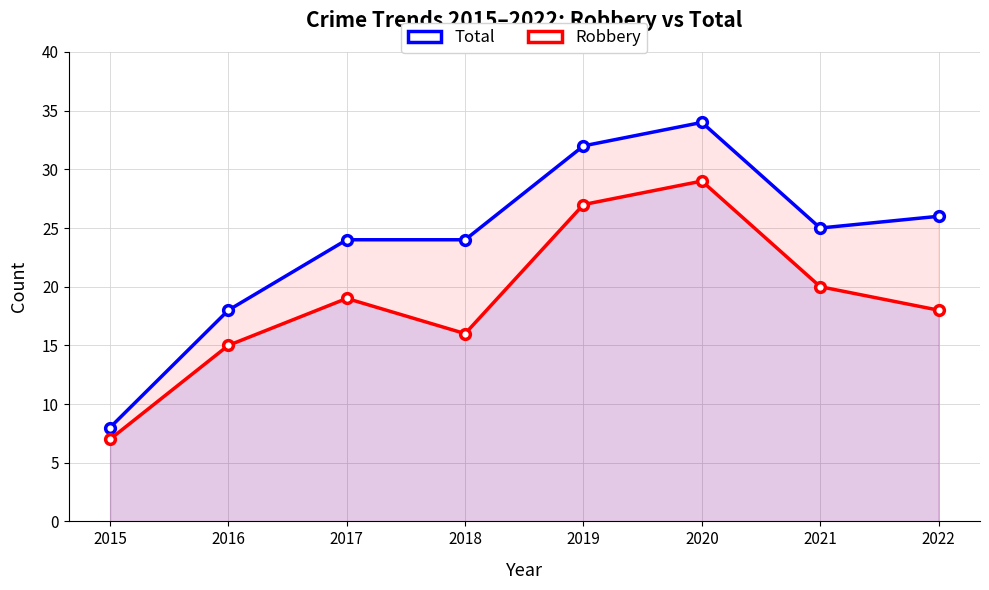

True or false: Total and Robbery intersect in this chart.

False